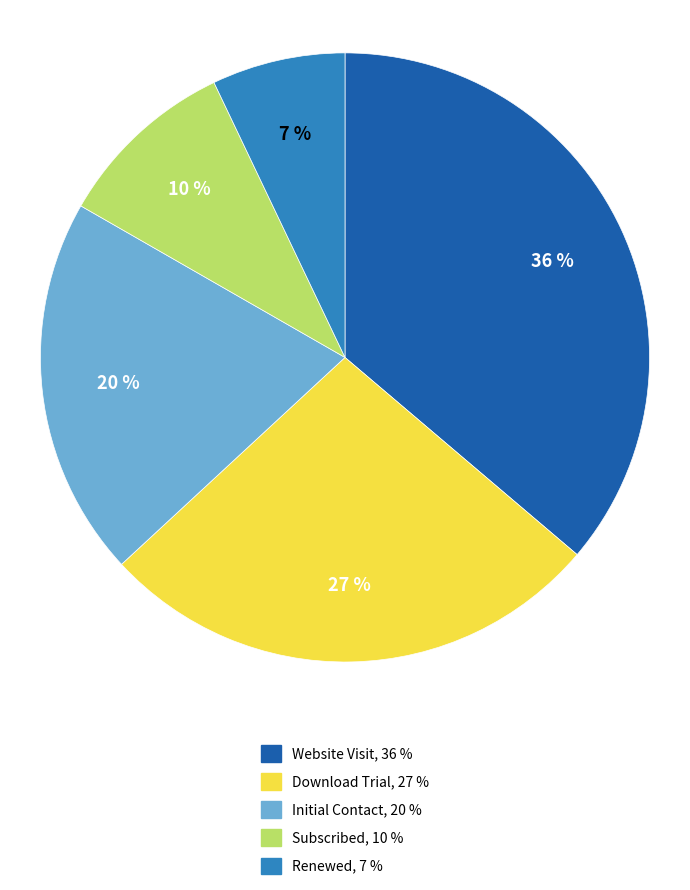

To the nearest percent, what percentage of the pie is Renewed?

7%